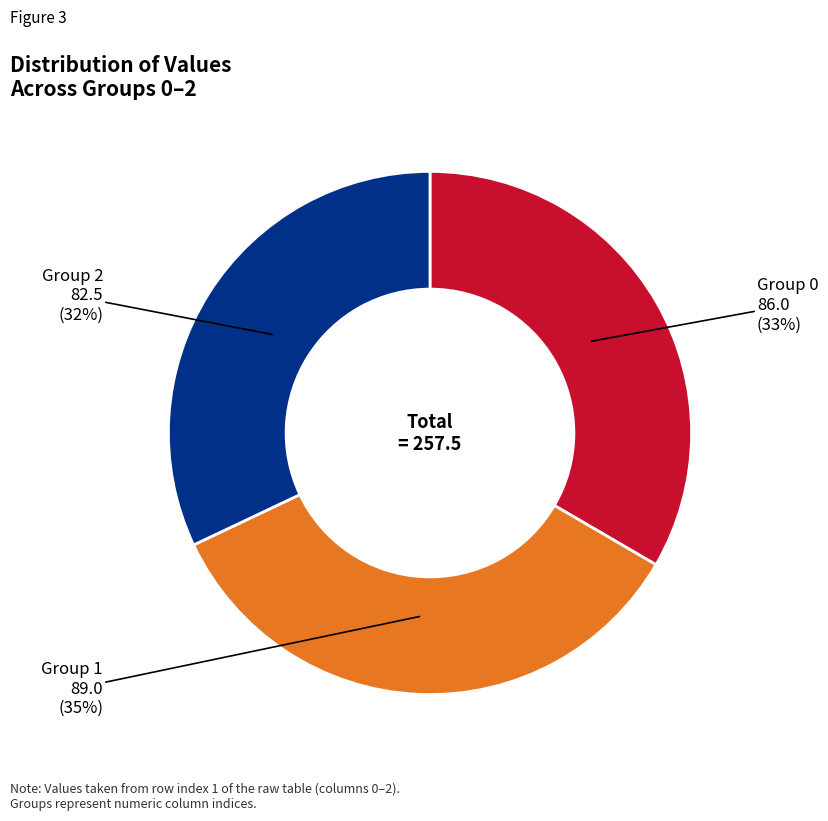

How many segments does this pie chart have?

3